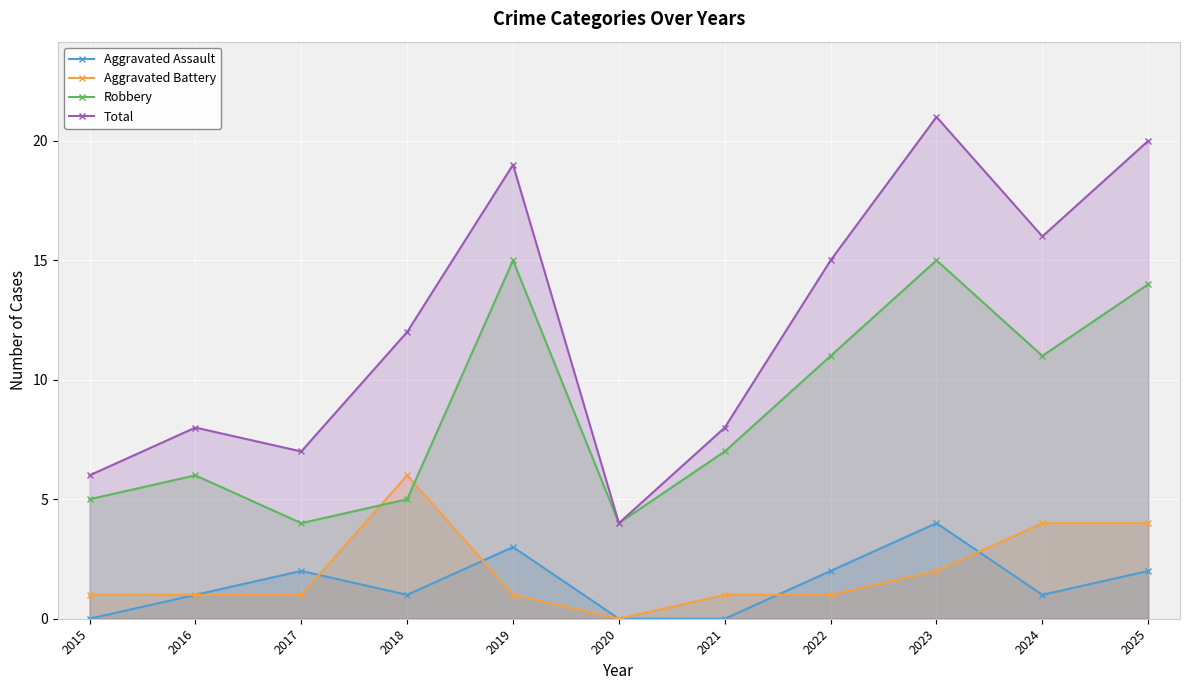

How many lines are shown in the chart?

4